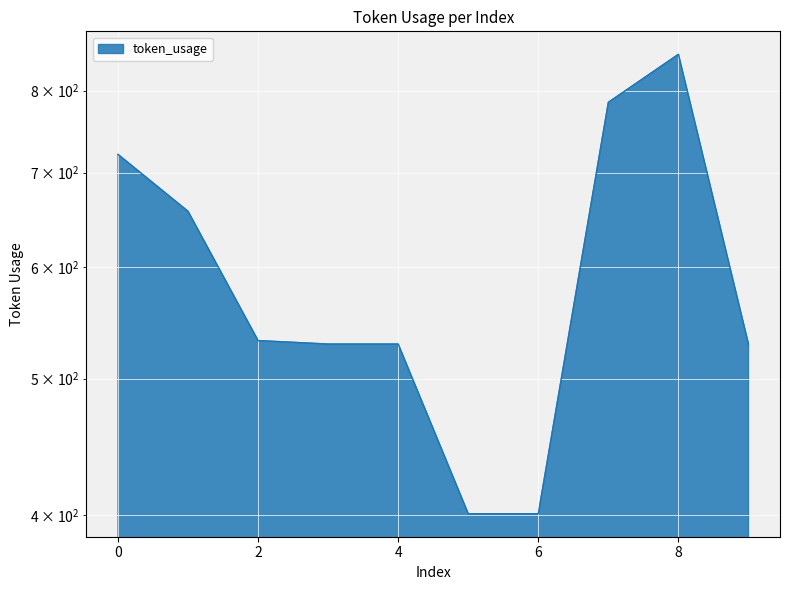

Which has a higher value, 5 or 6?

5